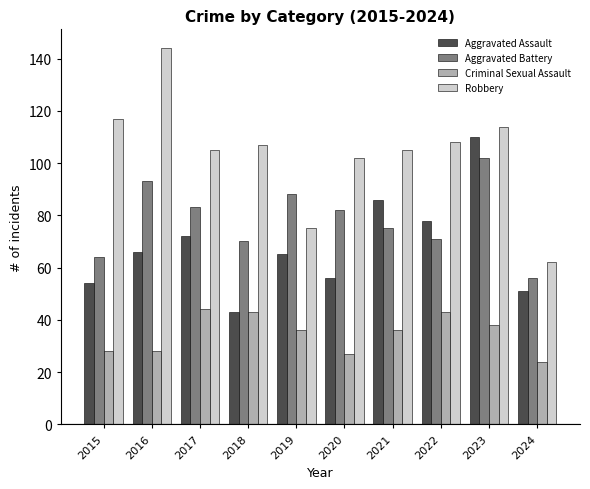

At how many categories does at least one series exceed 120?

1